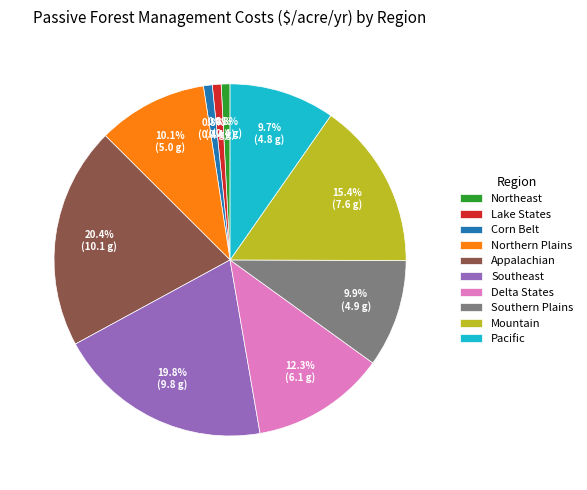

True or false: Lake States accounts for 1% of the total.

True